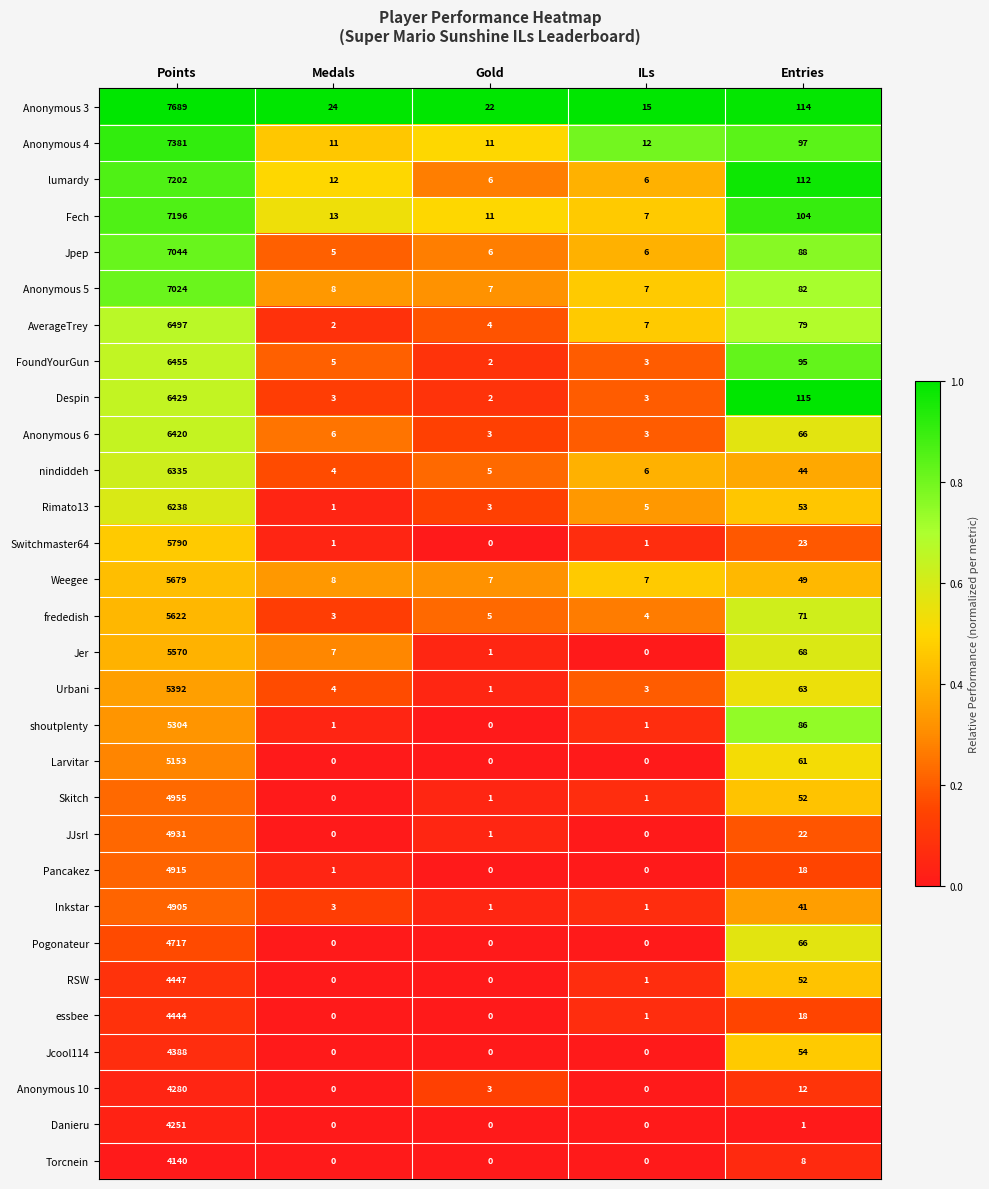

Between ILs and Entries, which series saw the biggest shift?

Despin